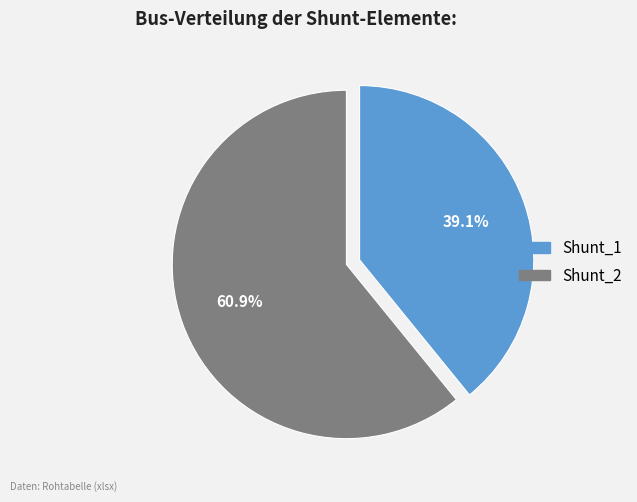

What is the largest slice in the pie chart?

Shunt_2